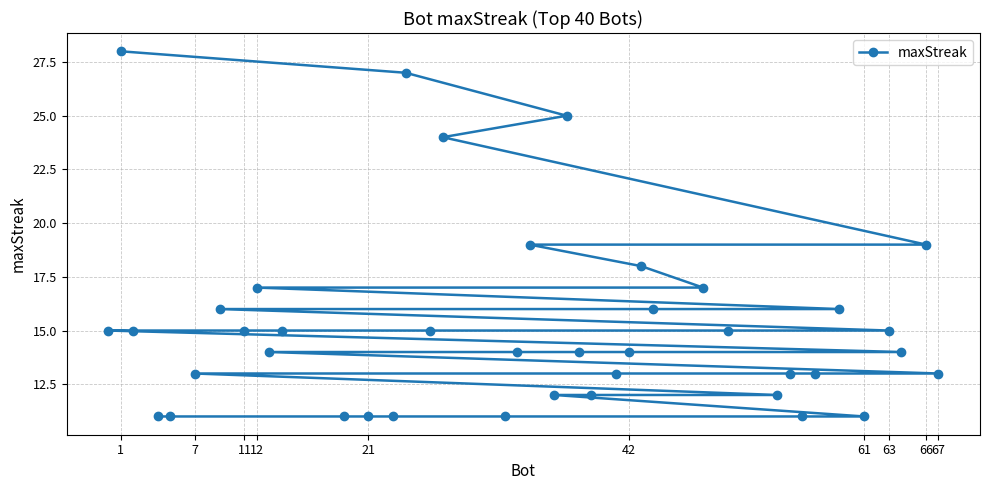

What is the greatest value displayed?

28